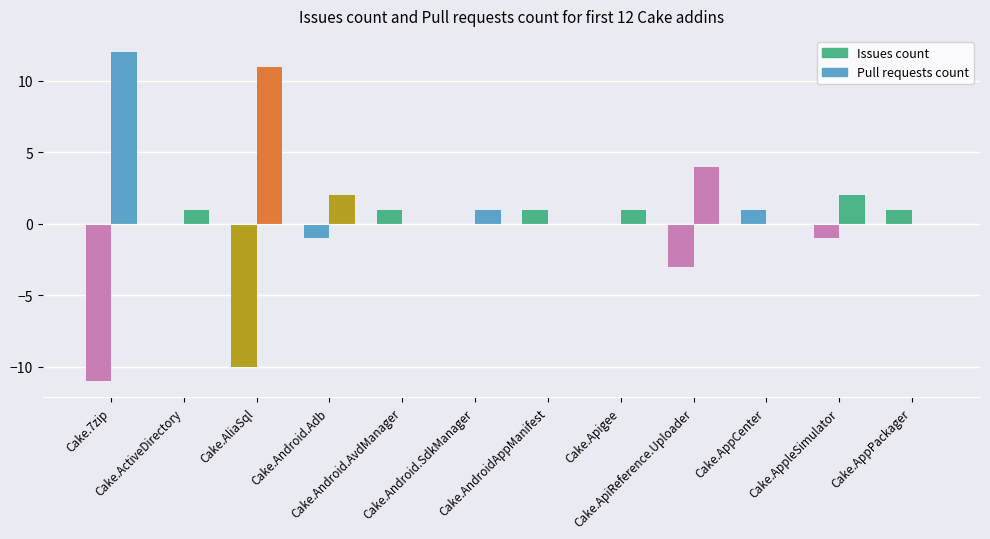

What is the minimum value for issues?

-11